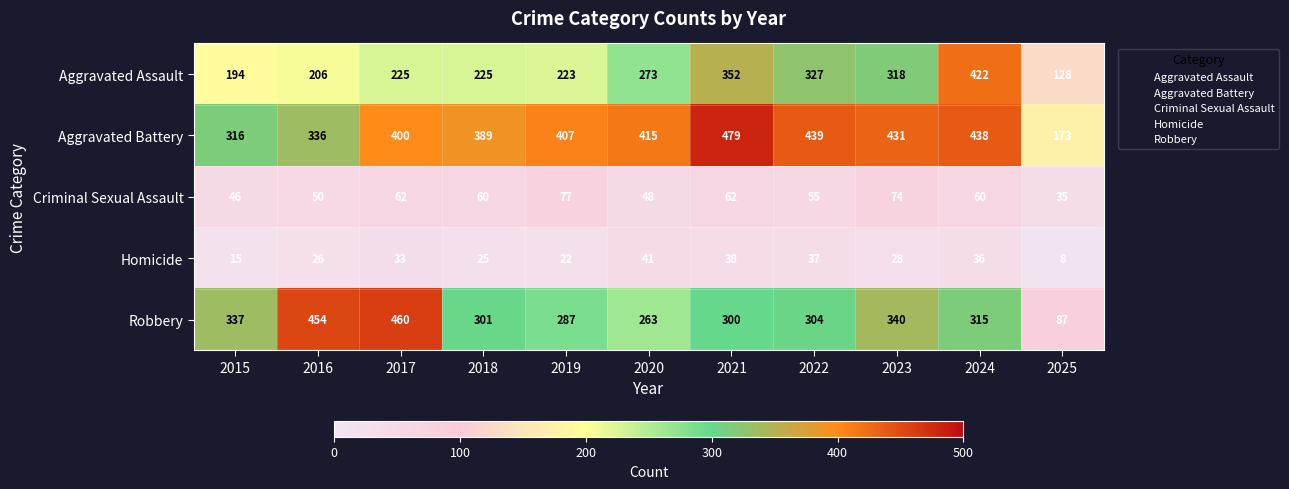

Read the Criminal Sexual Assault value at 2018, to the nearest 5.

60